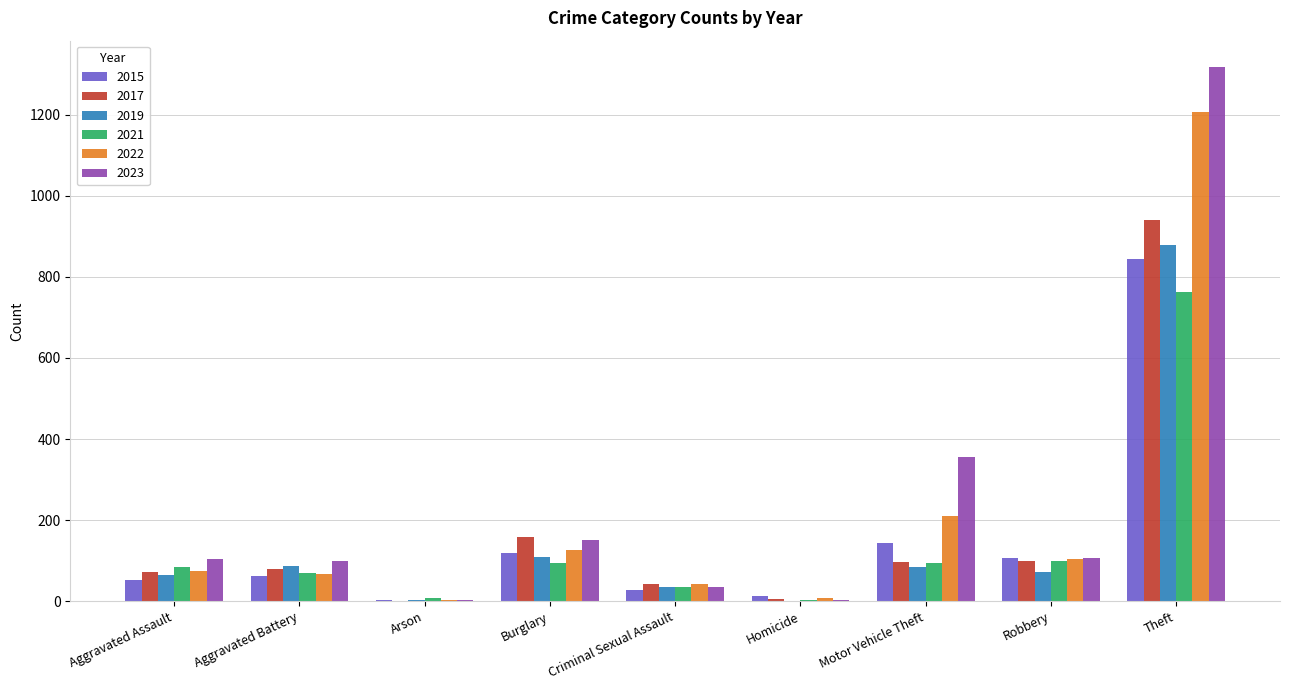

What is the highest value of the 2023 series?

1317